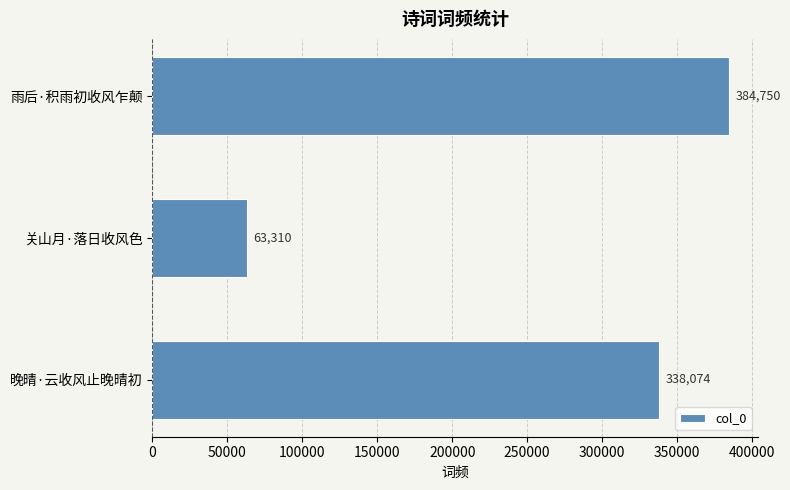

What value does the data have at 雨后·积雨初收风乍颠, to the nearest 50?

384750